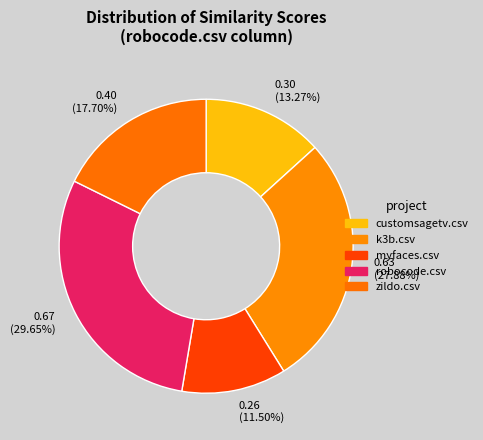

To the nearest percent, what is the difference between the customsagetv.csv and zildo.csv slice percentages?

4%